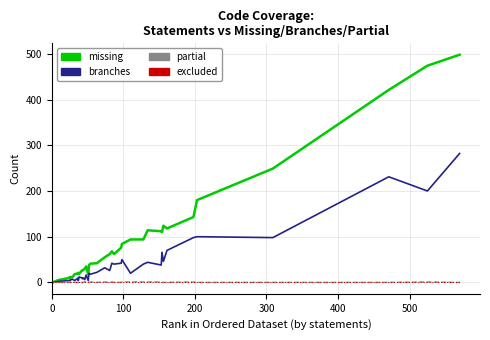

Reading left to right, list all the values displayed in this chart.

missing: 0	0	5	9	12	11	12	18	20	21	18	26	26	28	29	35	17	38	41	42	55	62	62	68	62	76	84	94	94	114	112	110	124	118	143	180	249	421	474	498
branches: 0	0	2	4	4	6	7	4	10	4	12	10	8	10	6	16	4	20	18	22	32	26	26	42	40	42	50	20	40	44	38	66	46	70	98	100	98	231	200	282
partial: 0	0	0	0	0	0	0	0	0	0	0	0	0	0	1	1	1	0	1	0	1	0	0	1	0	0	1	1	1	1	1	0	0	0	1	0	0	0	1	0
excluded: 0	0	0	0	0	0	0	0	0	0	0	0	0	0	0	0	0	0	0	0	0	0	0	0	0	0	0	0	0	0	0	0	0	0	0	0	0	0	0	0